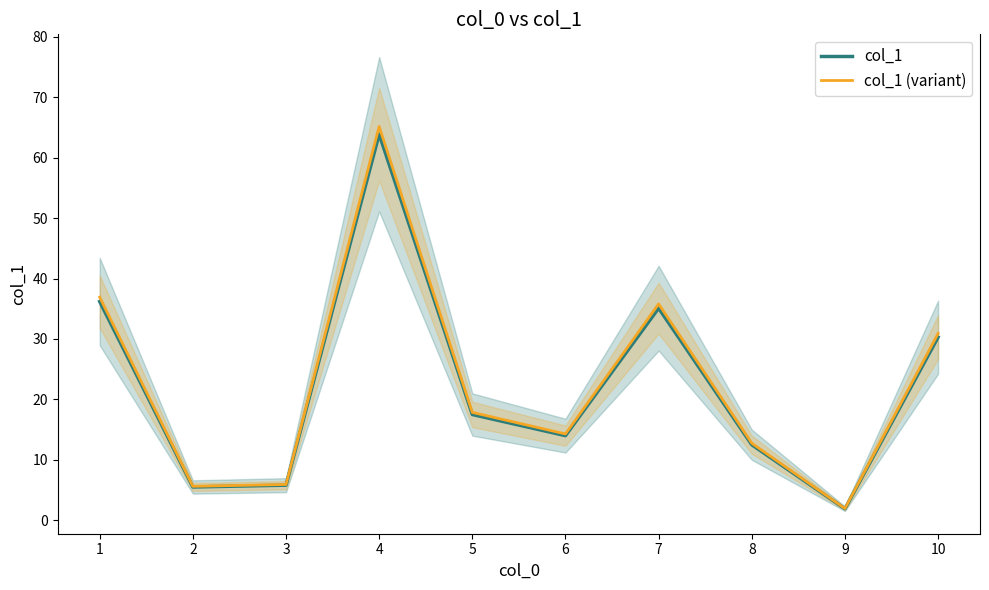

What is the average value of the col_1 series?

22.3